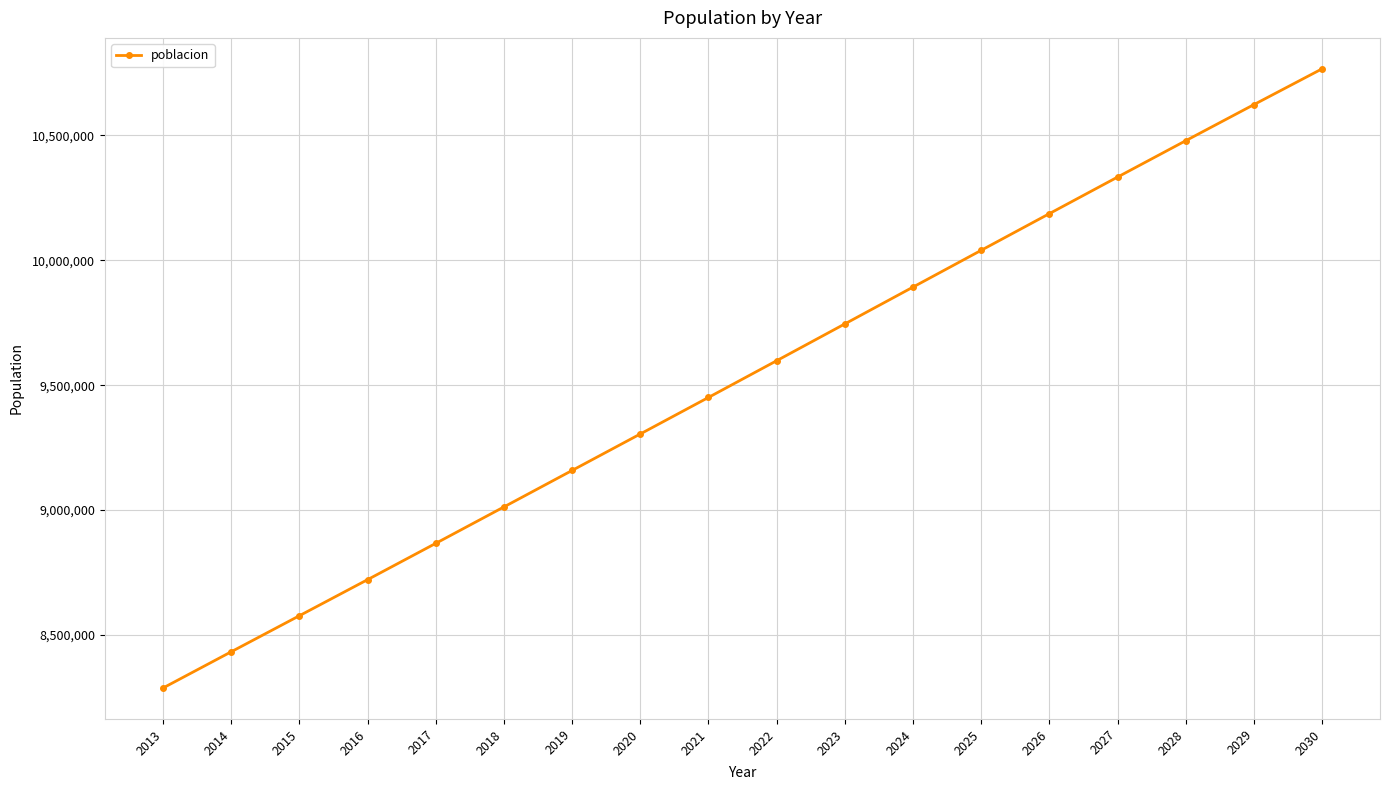

Is this an area chart (filled region under the line)?

No